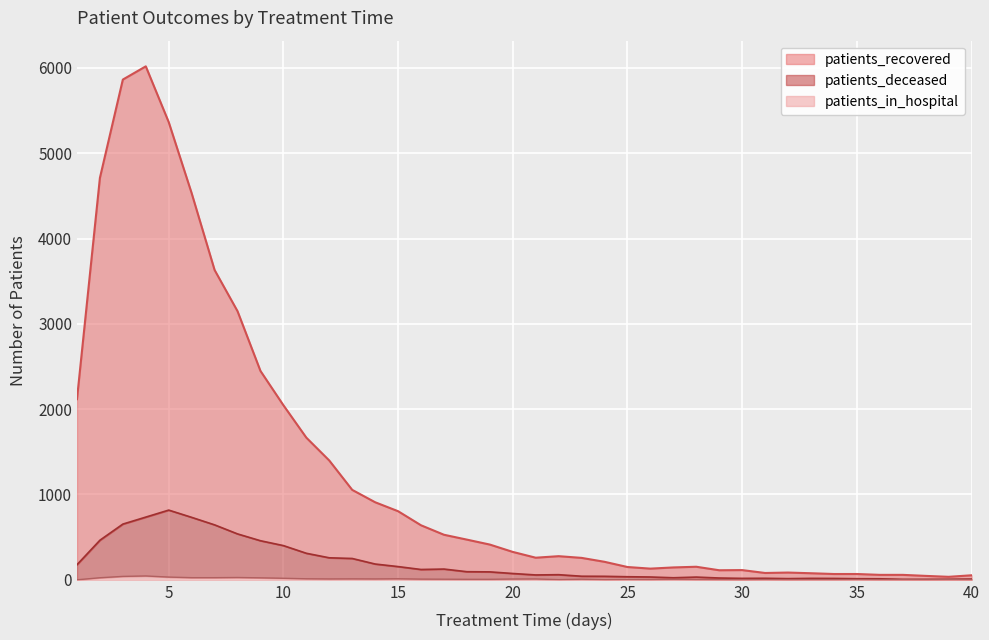

How many lines are shown in the chart?

3